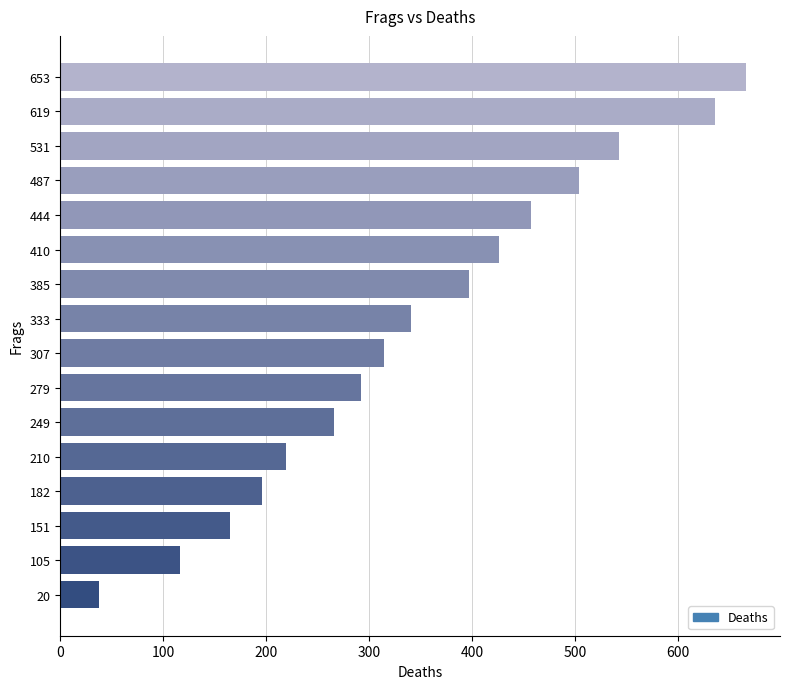

What is the smallest value displayed?

38